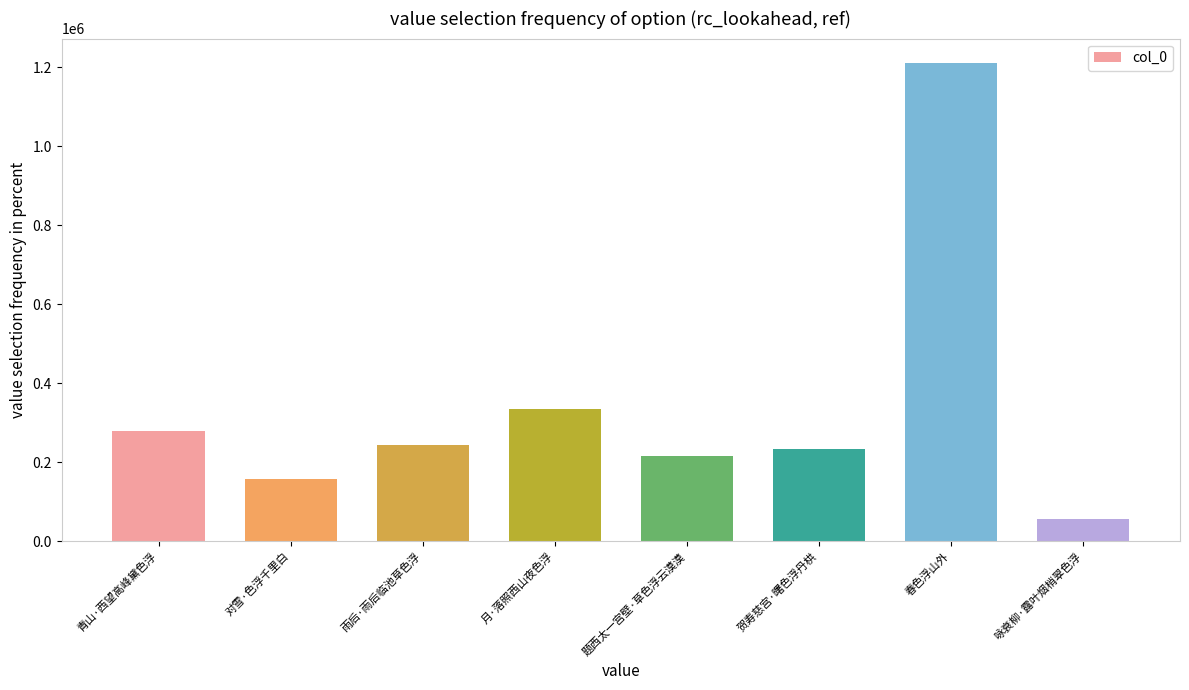

List the labels in order of value, smallest first.

咏衰柳·露叶烟梢翠色浮, 对雪·色浮千里白, 题西太一宫壁·草色浮云漠漠, 贺寿慈宫·曙色浮丹栱, 雨后·雨后临池草色浮, 青山·西望高峰黛色浮, 月·落照西山夜色浮, 春色浮山外